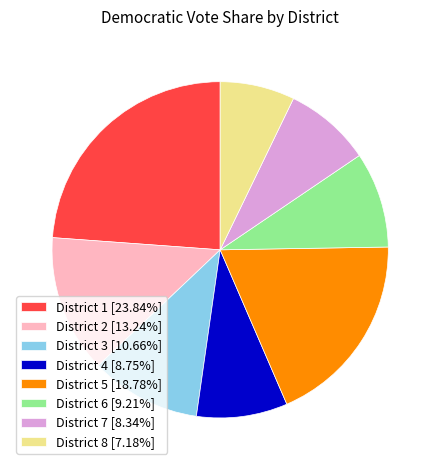

How many slices are in this pie chart?

8